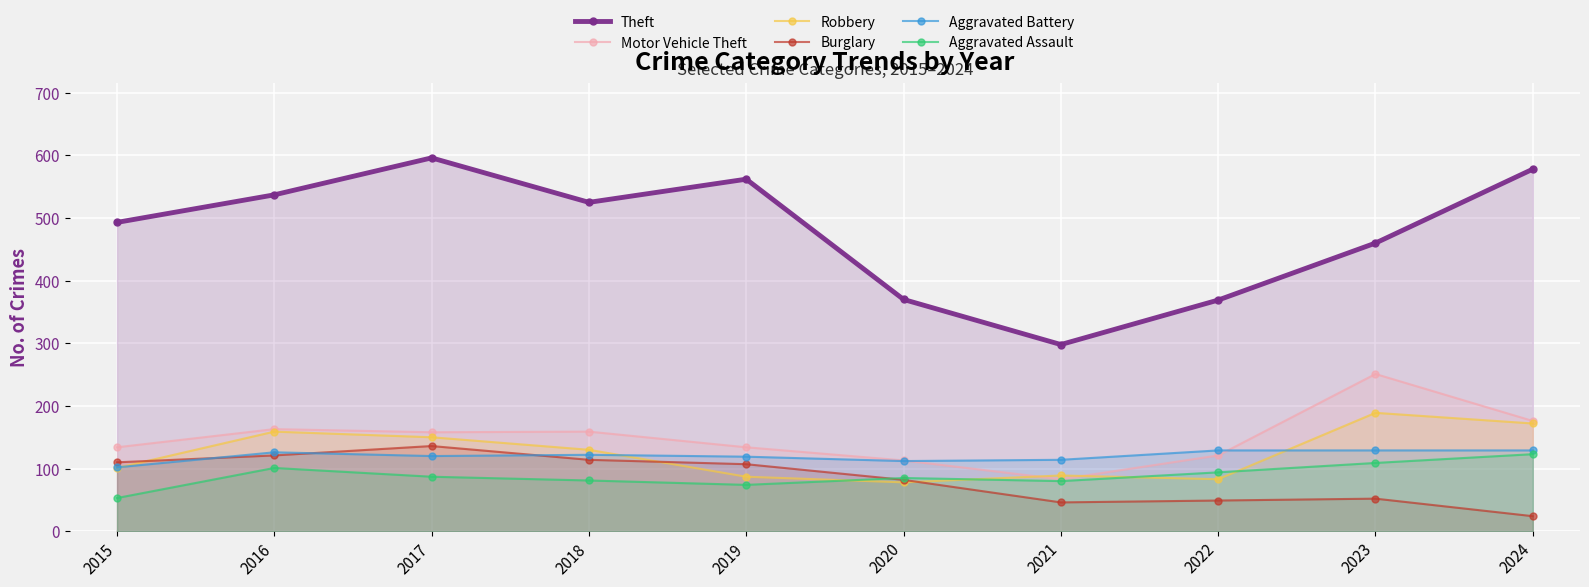

Between which two adjacent categories do Burglary and Aggravated Battery first intersect?

2015 and 2016